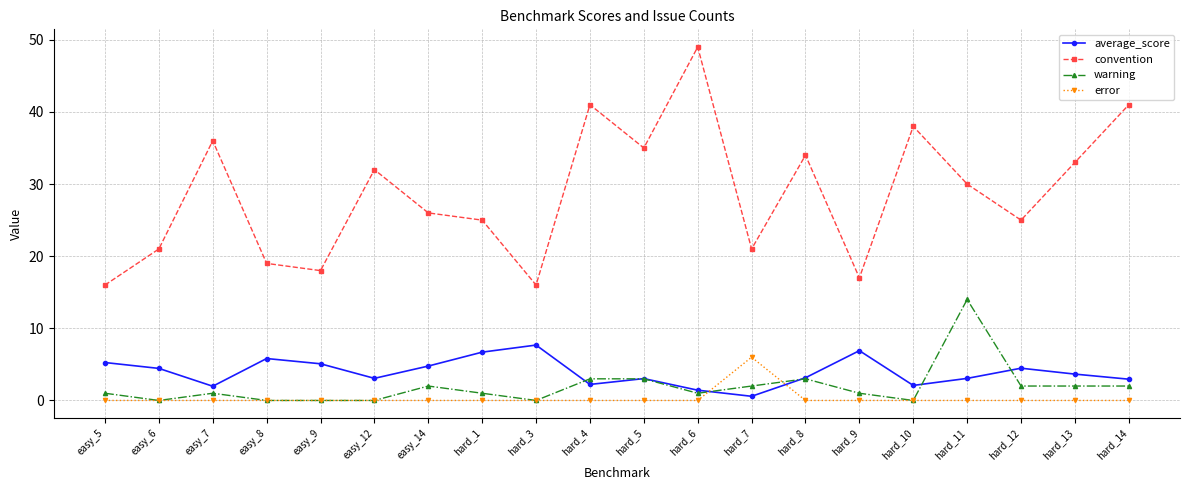

True or false: average_score has a value of 12.2 at hard_9.

False